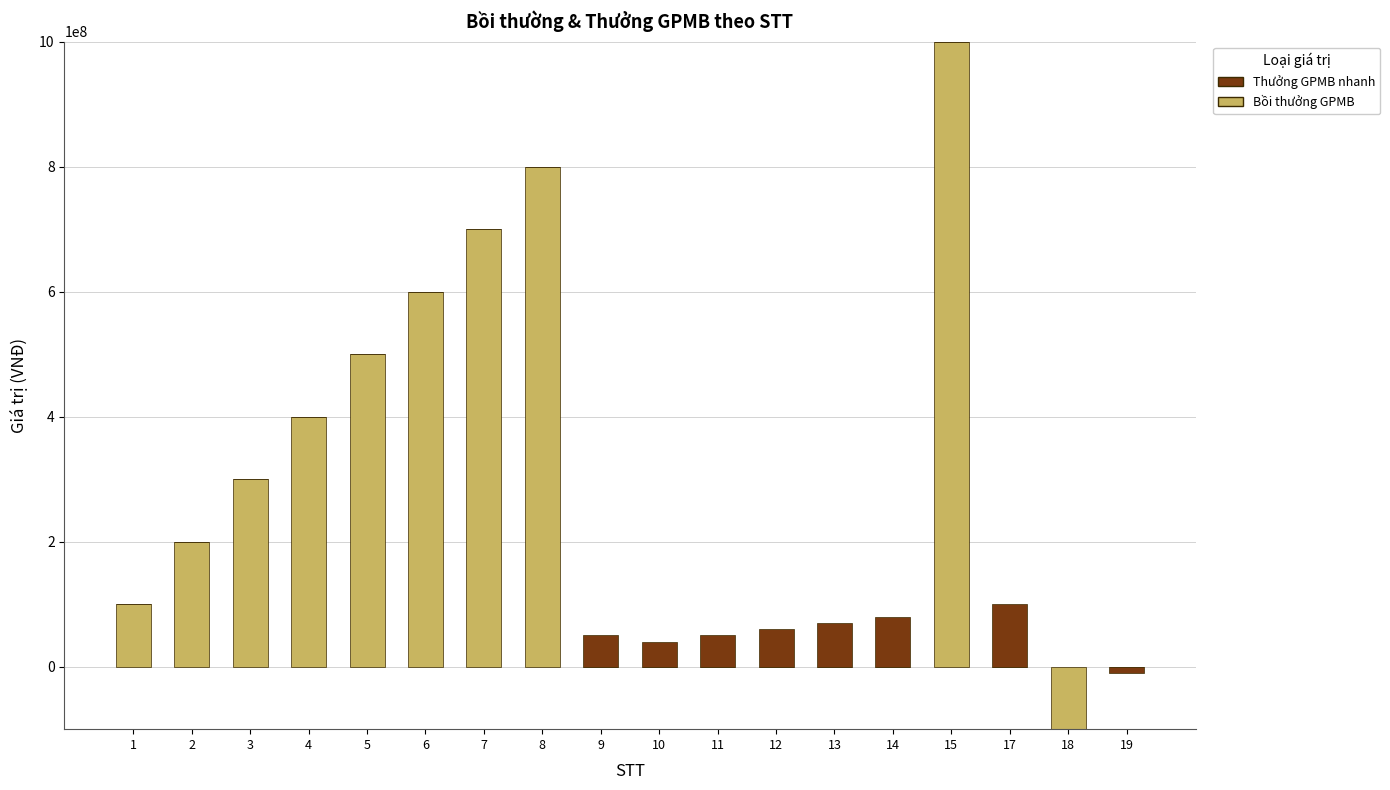

How many negative values does the Bồi thưởng GPMB series have?

1